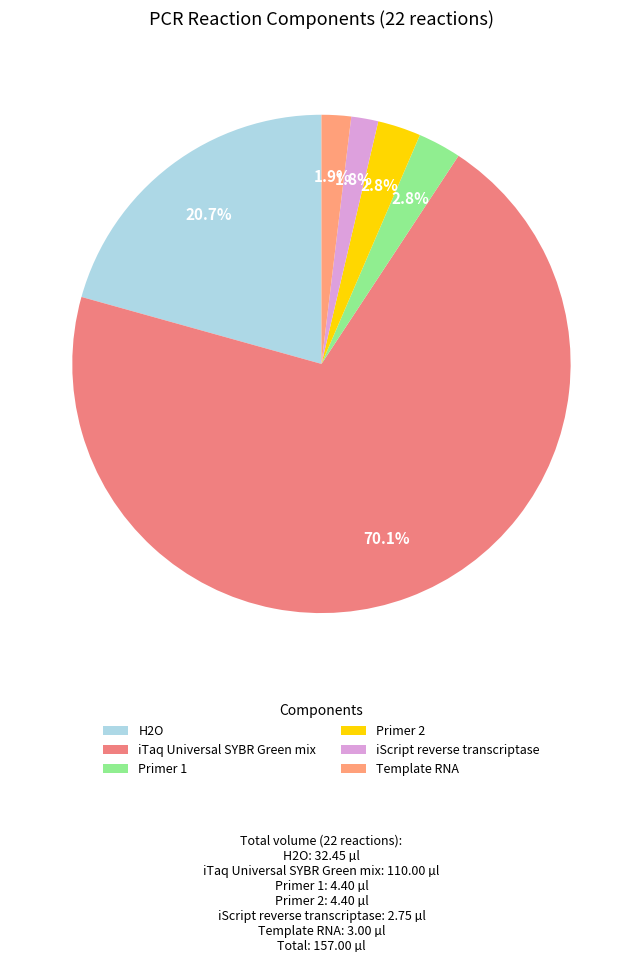

Is it true that Primer 1 is 3% of the pie?

True